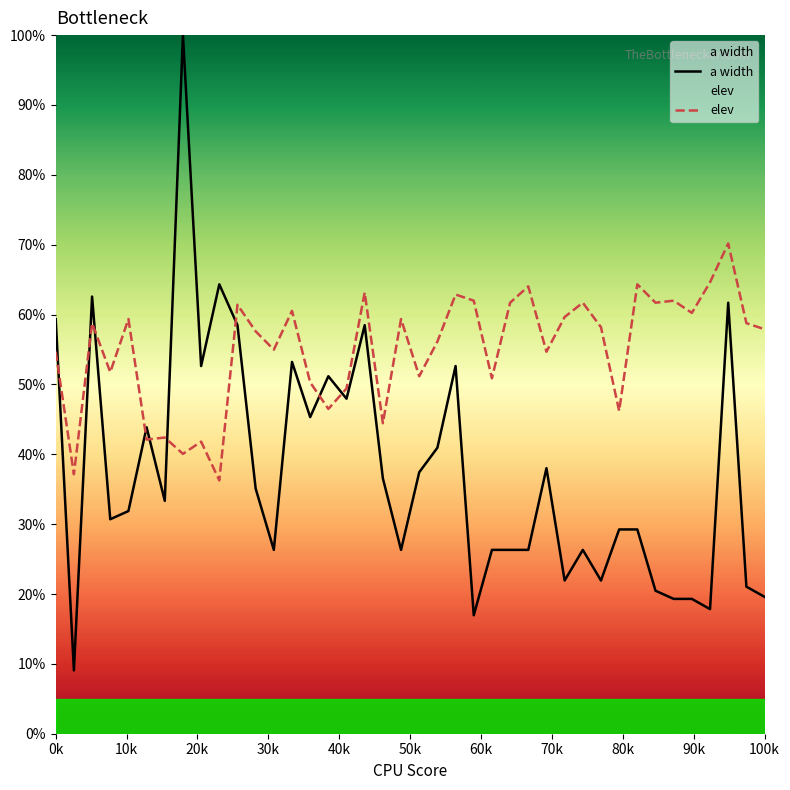

In elev, how many points are higher than both neighbors (excluding endpoints)?

14